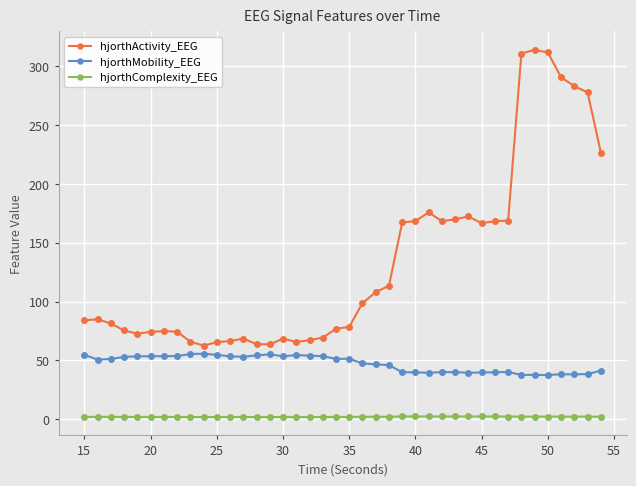

What are all the series names shown in the legend?

hjorthActivity_EEG, hjorthMobility_EEG, hjorthComplexity_EEG